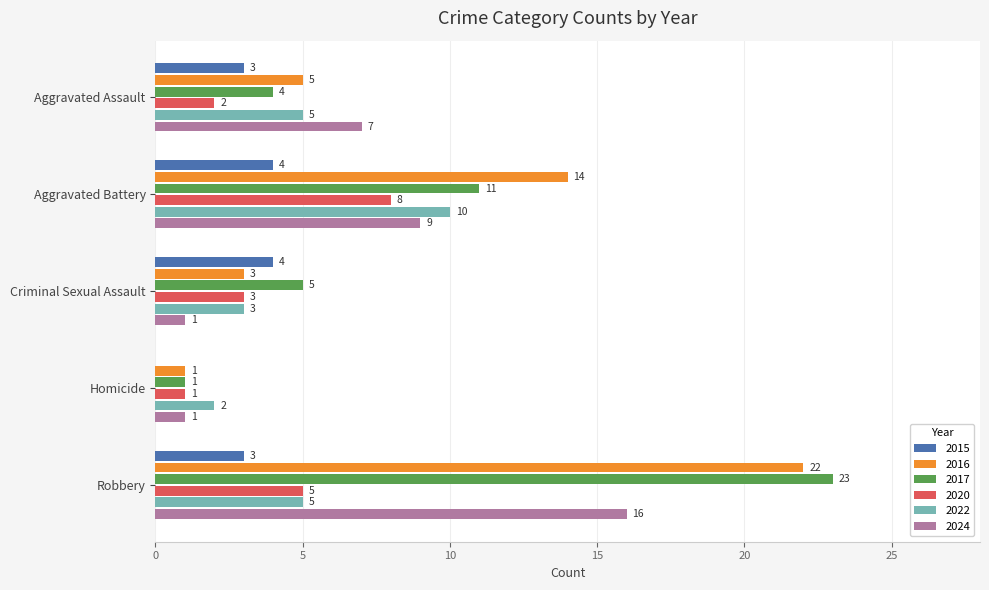

What is the maximum value shown in the chart?

23